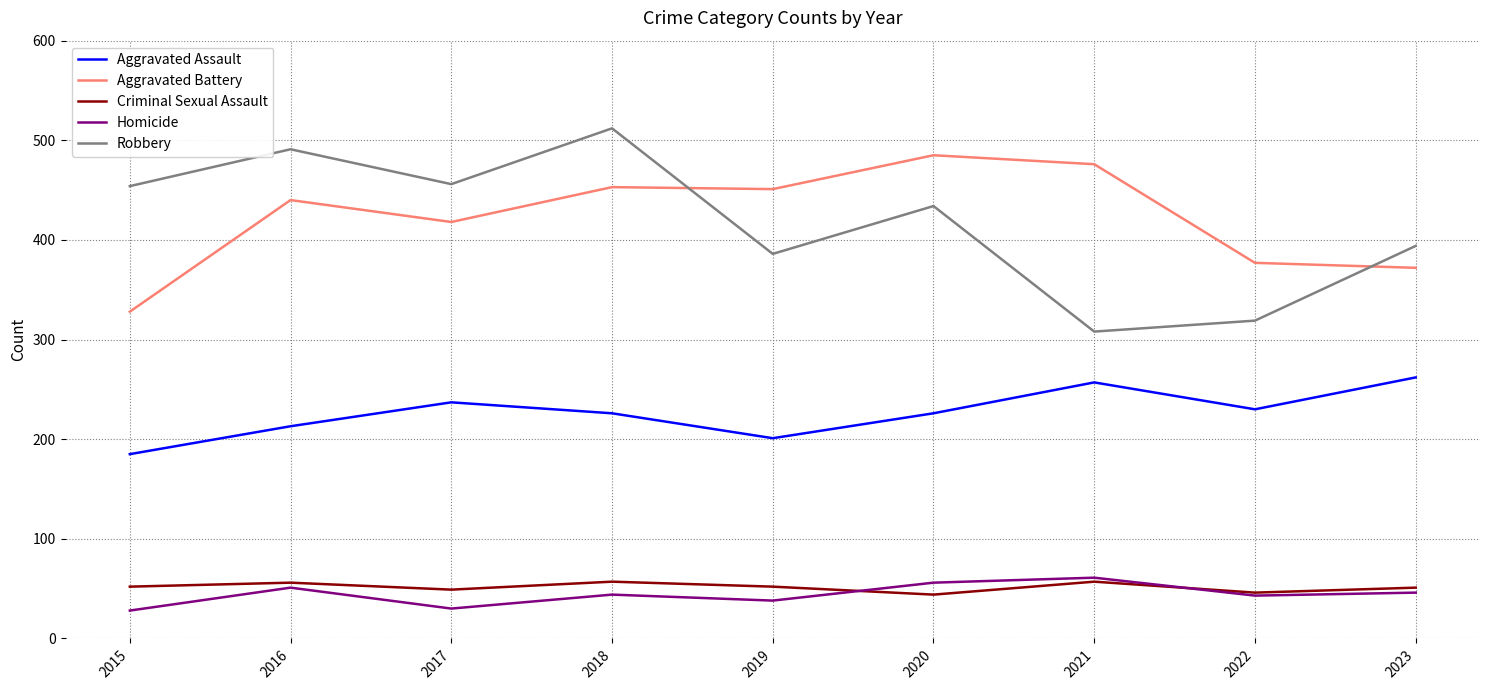

What is the total value across all series at 2017?

1190